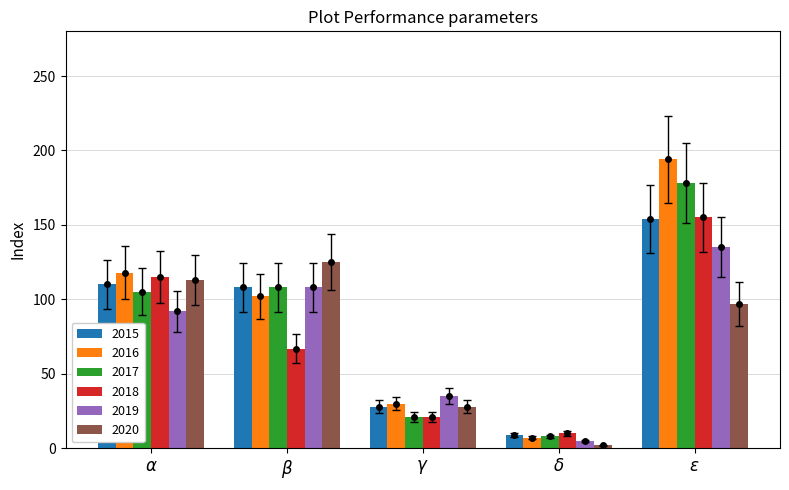

What is the average value of the 2019 series?

75